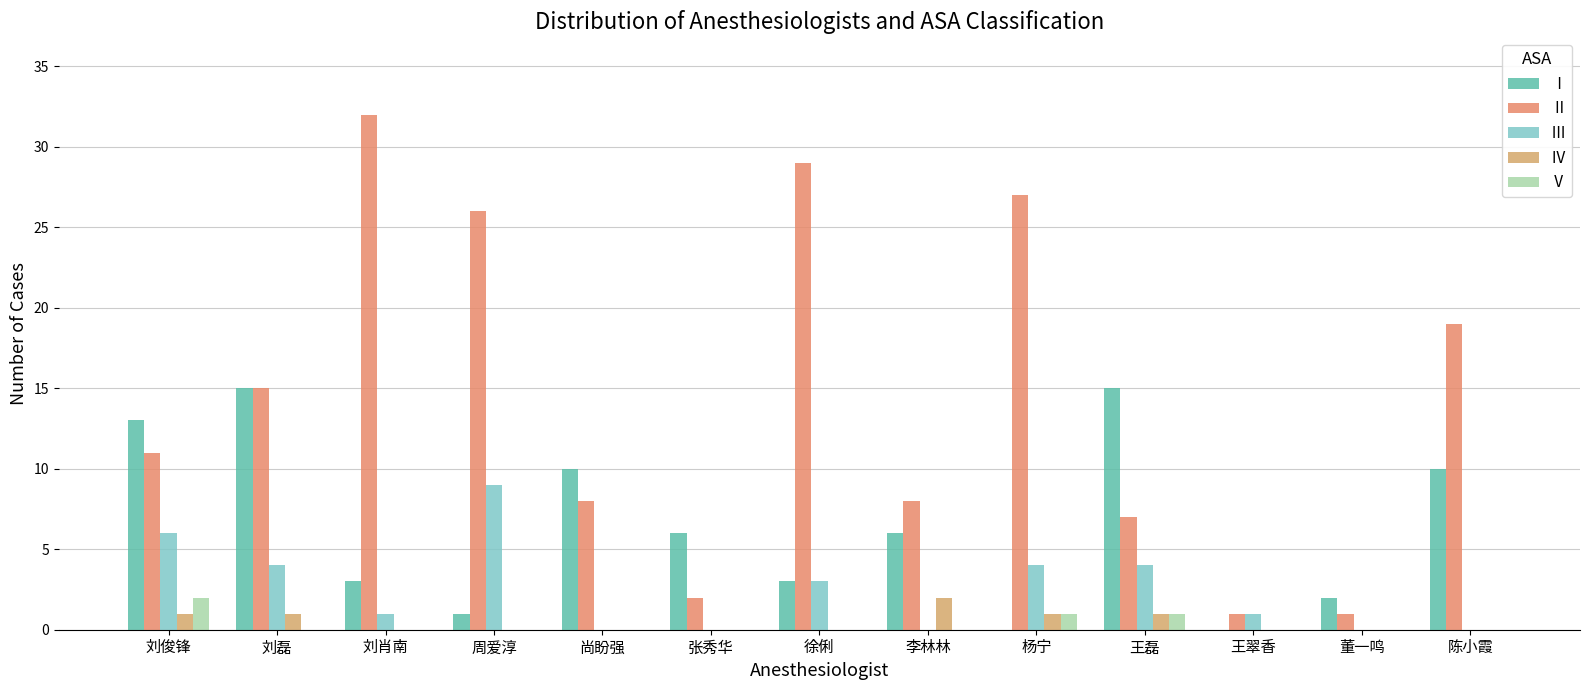

How many groups of bars are there?

13